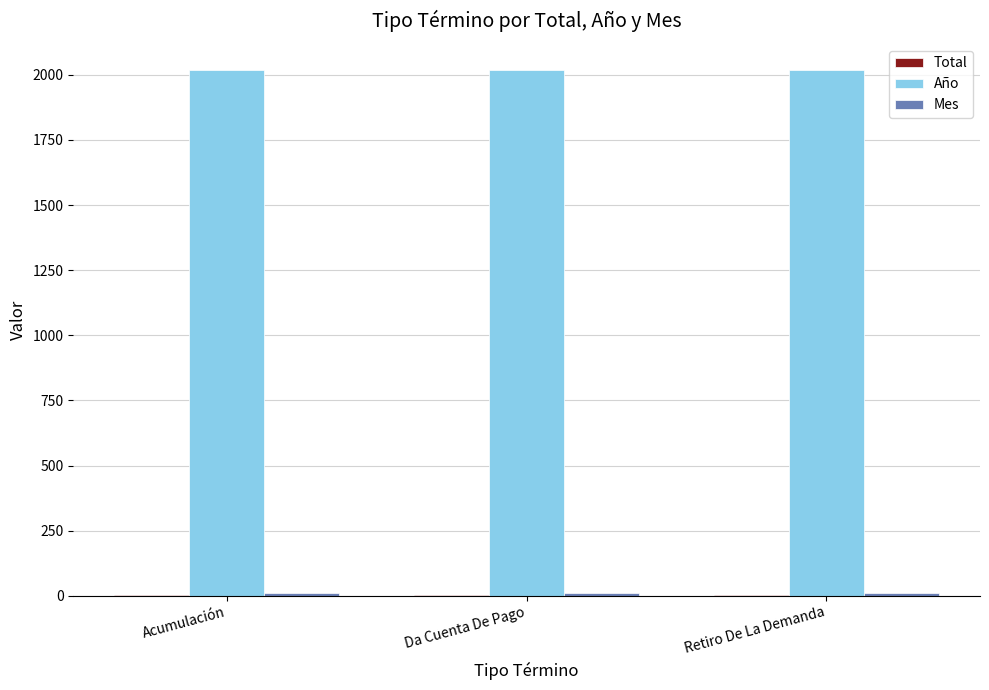

Which series has the largest total across all categories?

Año